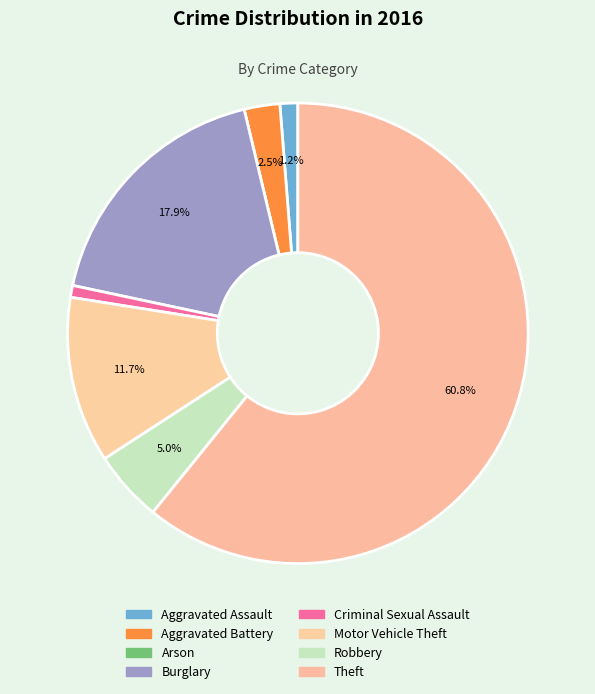

To the nearest percent, what is the average slice percentage?

12%